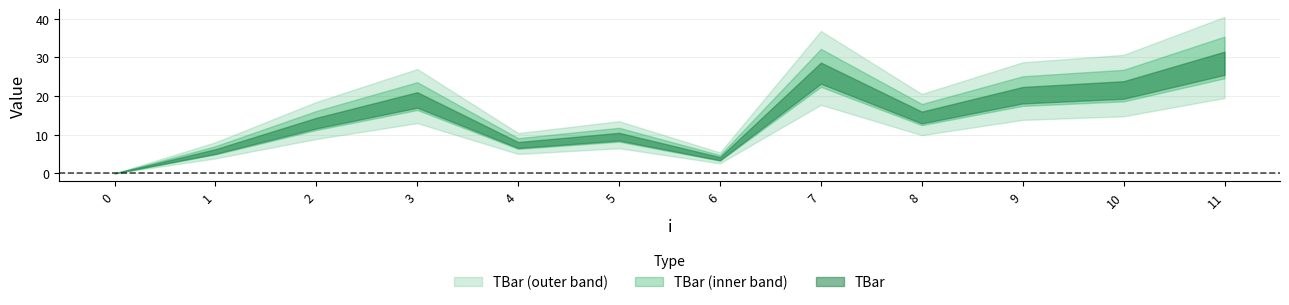

Approximately how many times larger is the value at 8 compared to 2?

1.1